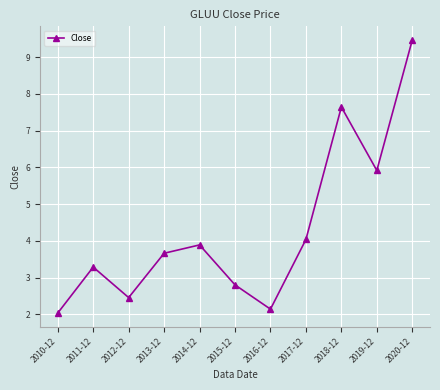

Approximately how many times larger is the value at 2014-12 compared to 2019-12?

0.7